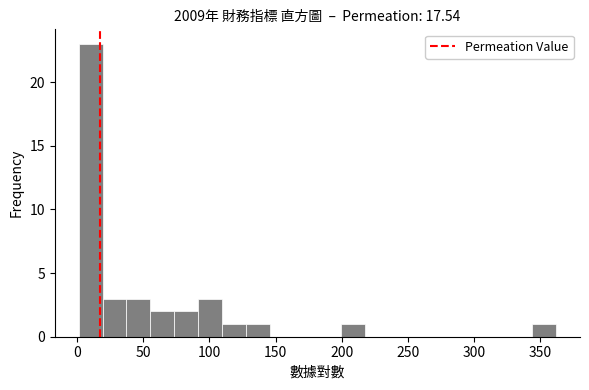

Around what value on the x-axis is the tallest bar? Give the approximate position of its centre, as read against the axis.

10